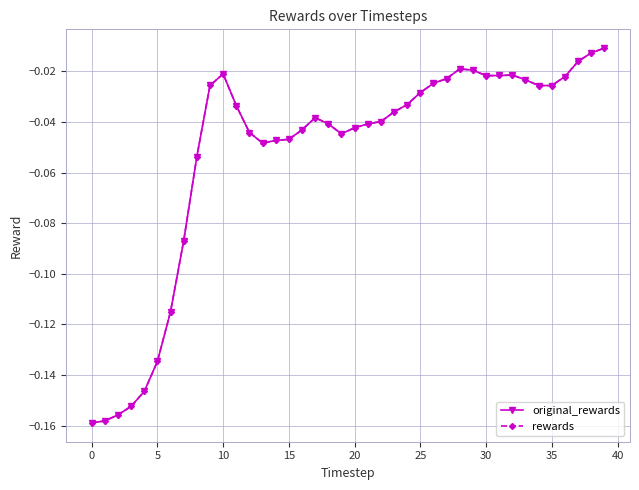

Does the chart display data point markers on the line(s)?

Yes